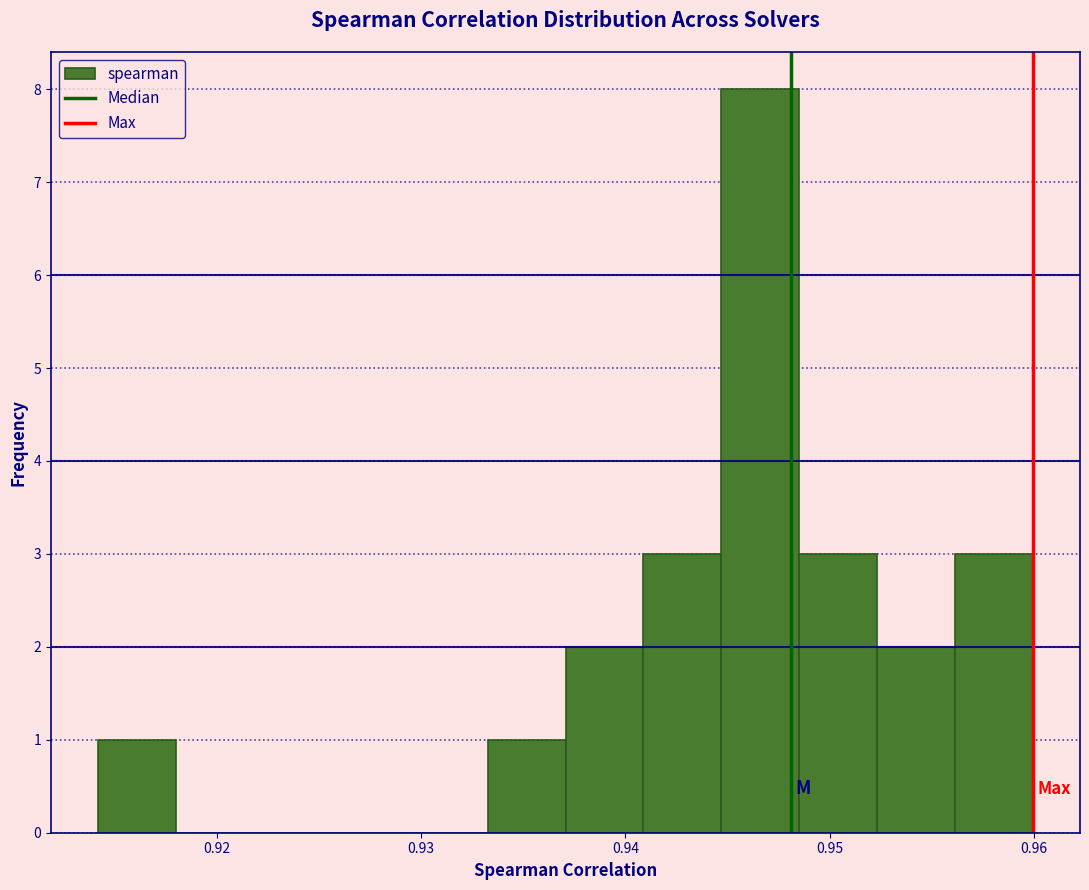

Read against the x-axis, roughly where is the centre of the tallest bar?

0.947